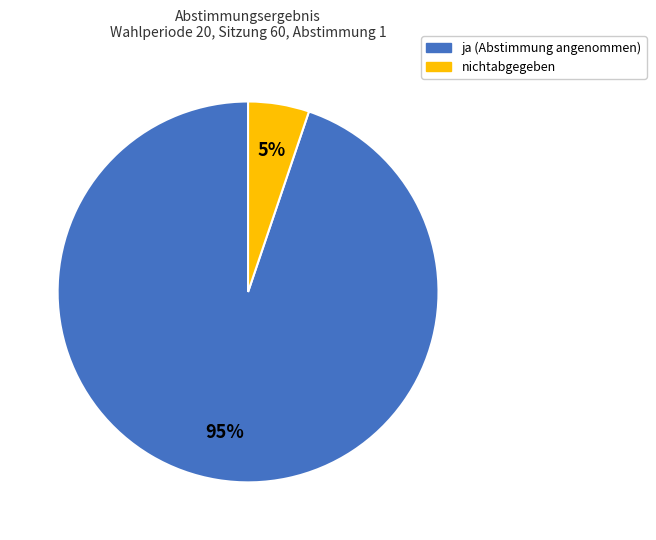

To the nearest percent, what is the average slice percentage?

50%